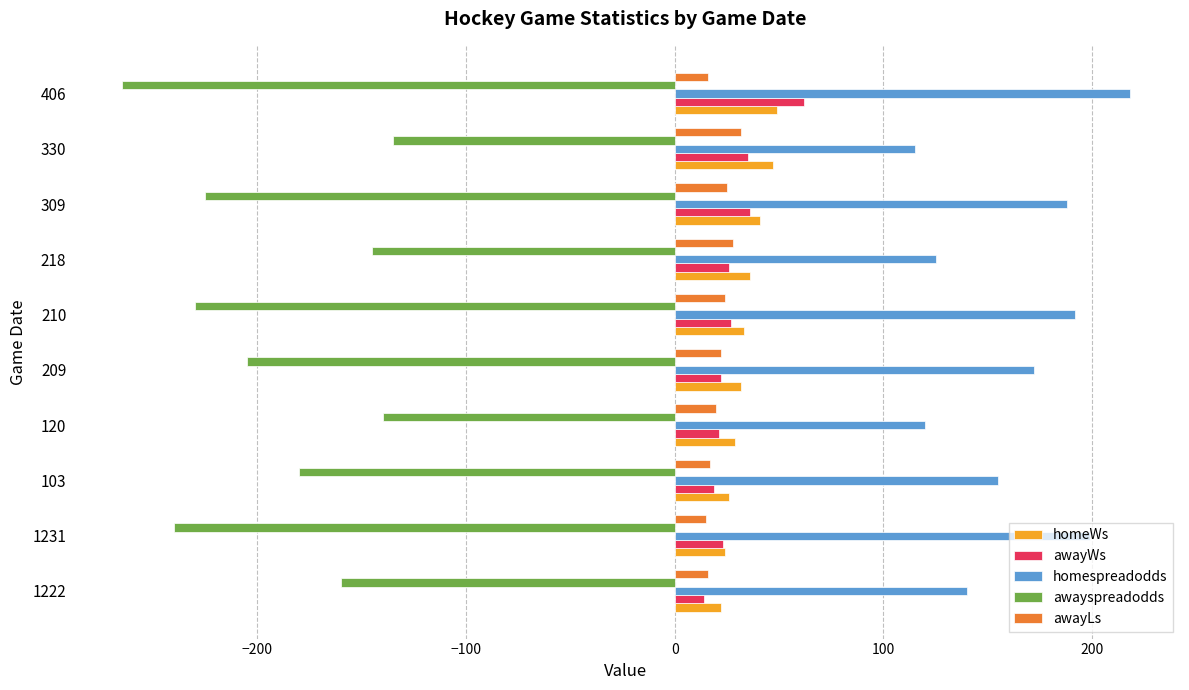

How many categories are shown in the chart?

10